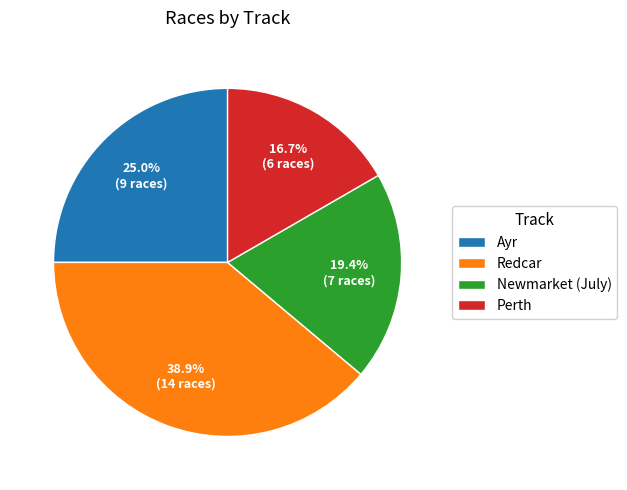

To the nearest percent, what is the difference between the largest and smallest slice percentages?

22%